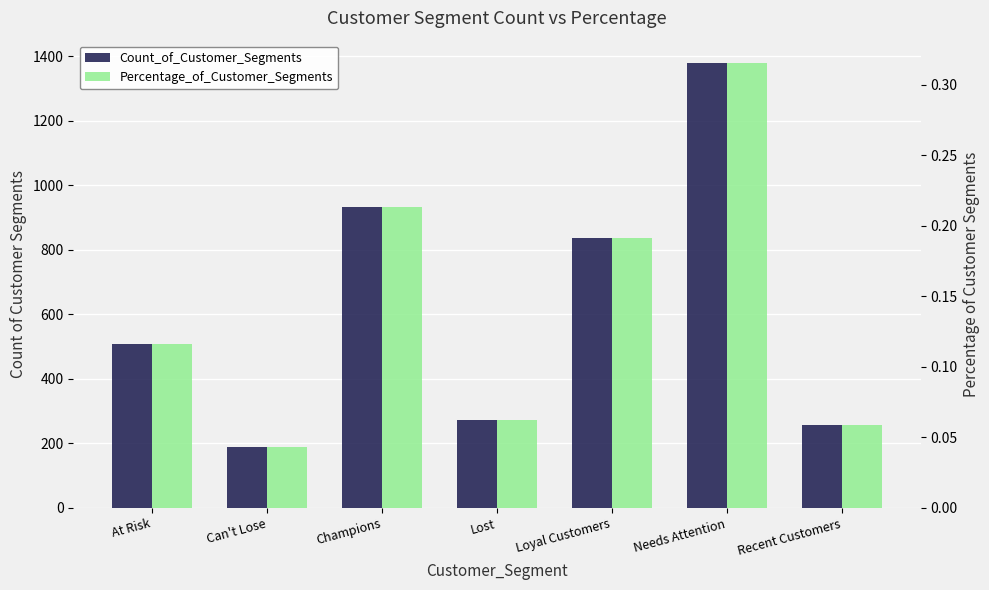

True or false: Percentage_of_Customer_Segments has a value of 0.1 at Needs Attention.

False